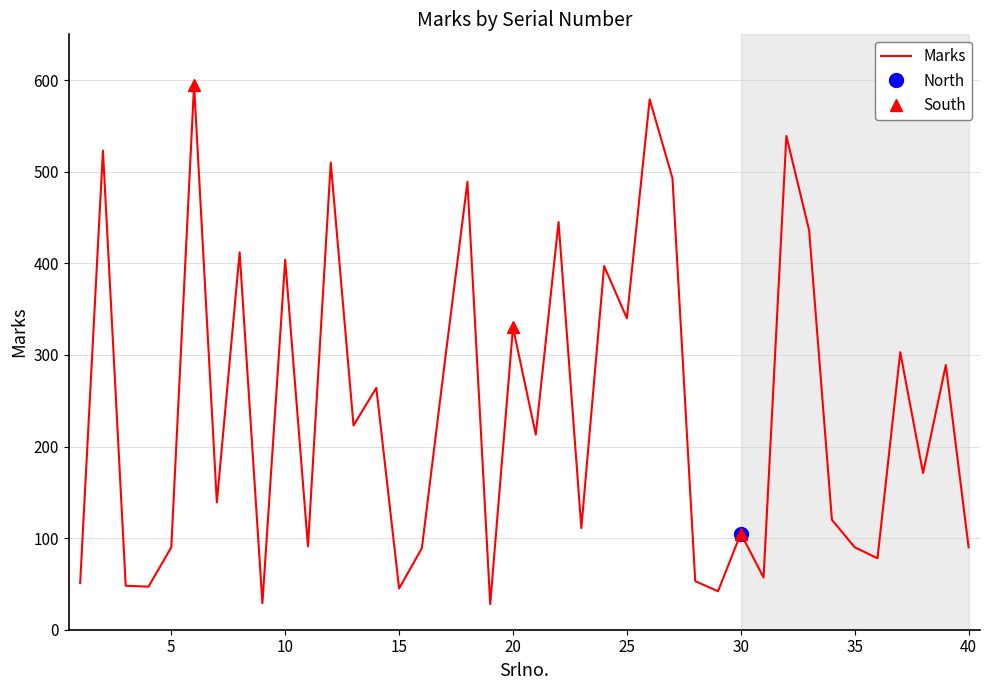

Is it true that Marks equals 330 at 20?

True